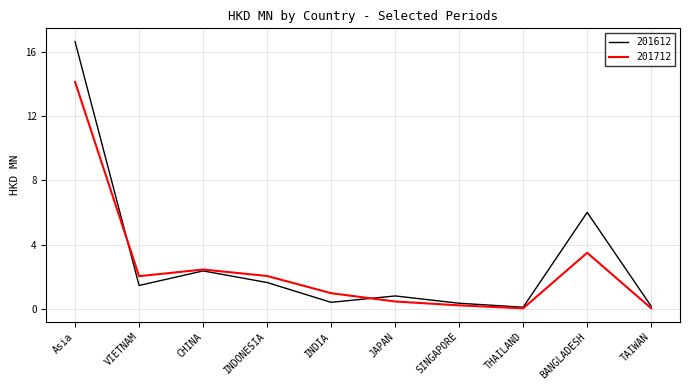

Which series has the largest range (max minus min)?

201612